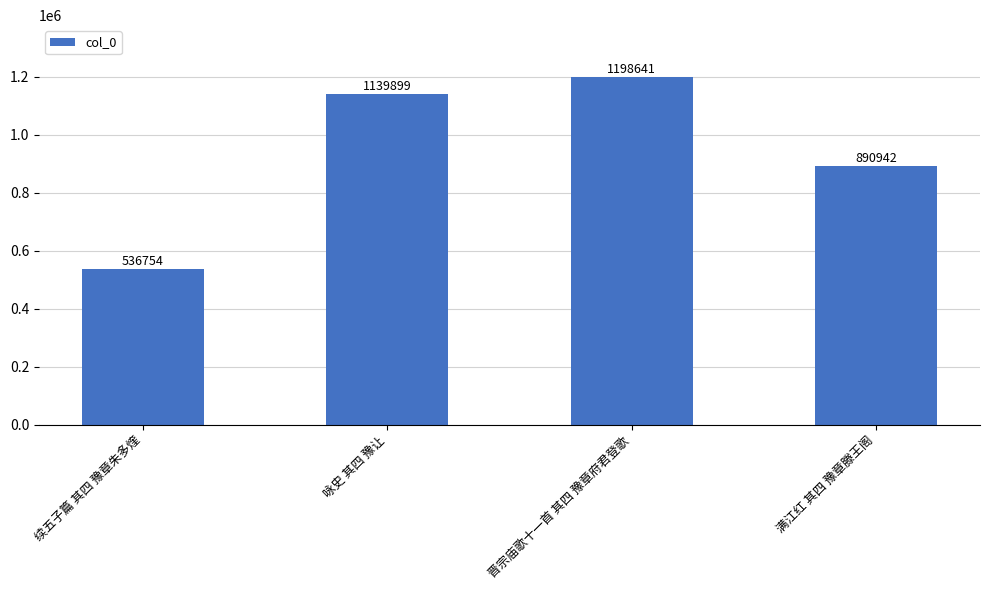

List the labels in order of value, smallest first.

续五子篇 其四 豫章朱多煃, 满江红 其四 豫章滕王阁, 咏史 其四 豫让, 晋宗庙歌十一首 其四 豫章府君登歌